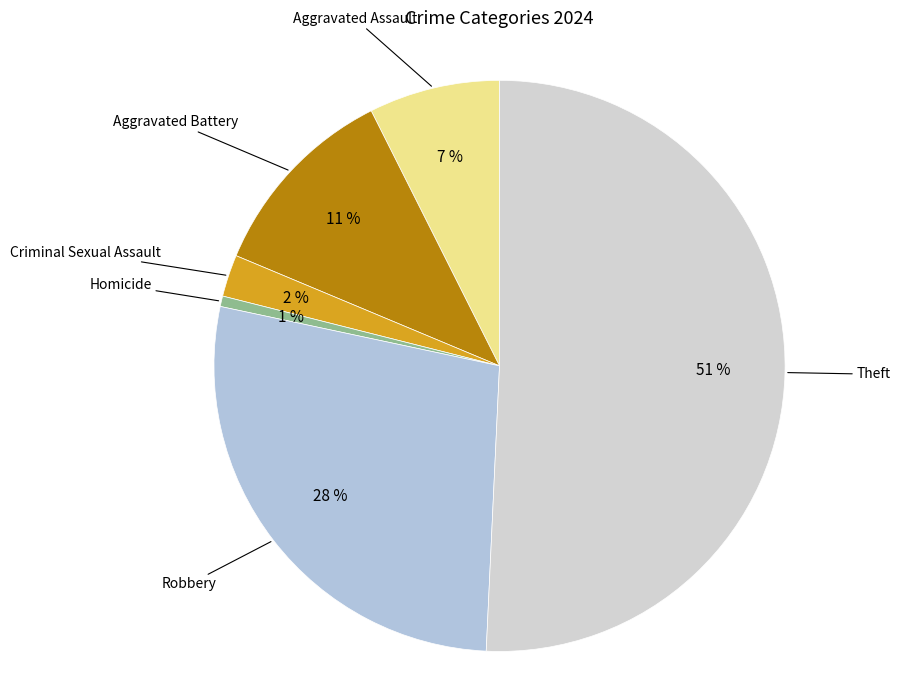

How many segments does this pie chart have?

6